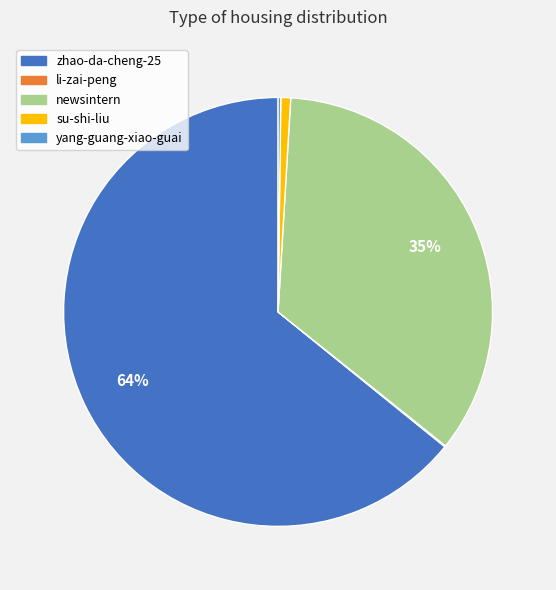

Does zhao-da-cheng-25 represent more than half of the total?

Yes